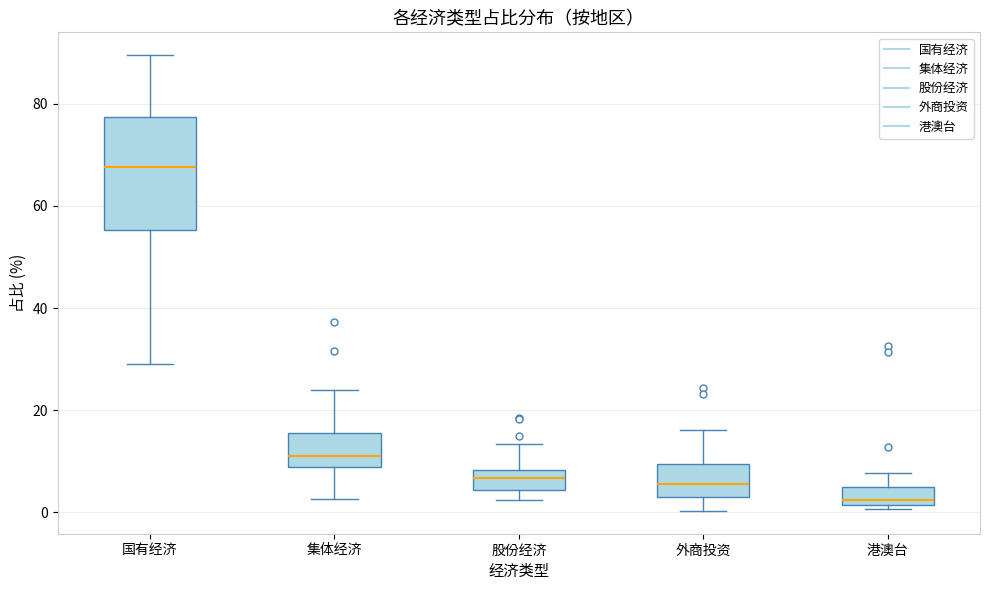

Reading left to right, transcribe this box plot: for each box, give where its median line is, the range the box spans, and where its two whiskers end, as read against the y-axis. The values are not printed on the chart, so give them approximately, as read against the axis.

国有经济: median 68, box 56 to 78, whiskers 30 to 90
集体经济: median 12, box 8 to 16, whiskers 2 to 24
股份经济: median 6, box 4 to 8, whiskers 2 to 14
外商投资: median 6, box 4 to 10, whiskers 0 to 16
港澳台: median 2 (just above the box's lower edge), box 2 to 6, whiskers 0 to 8